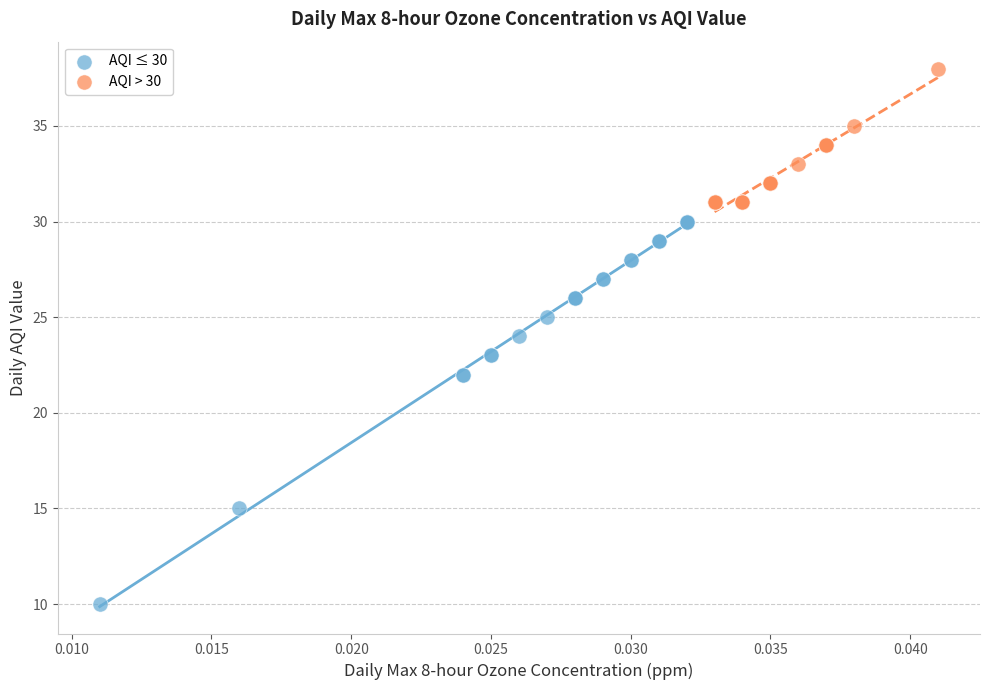

Which series has the largest Y range (max minus min)?

AQI ≤ 30